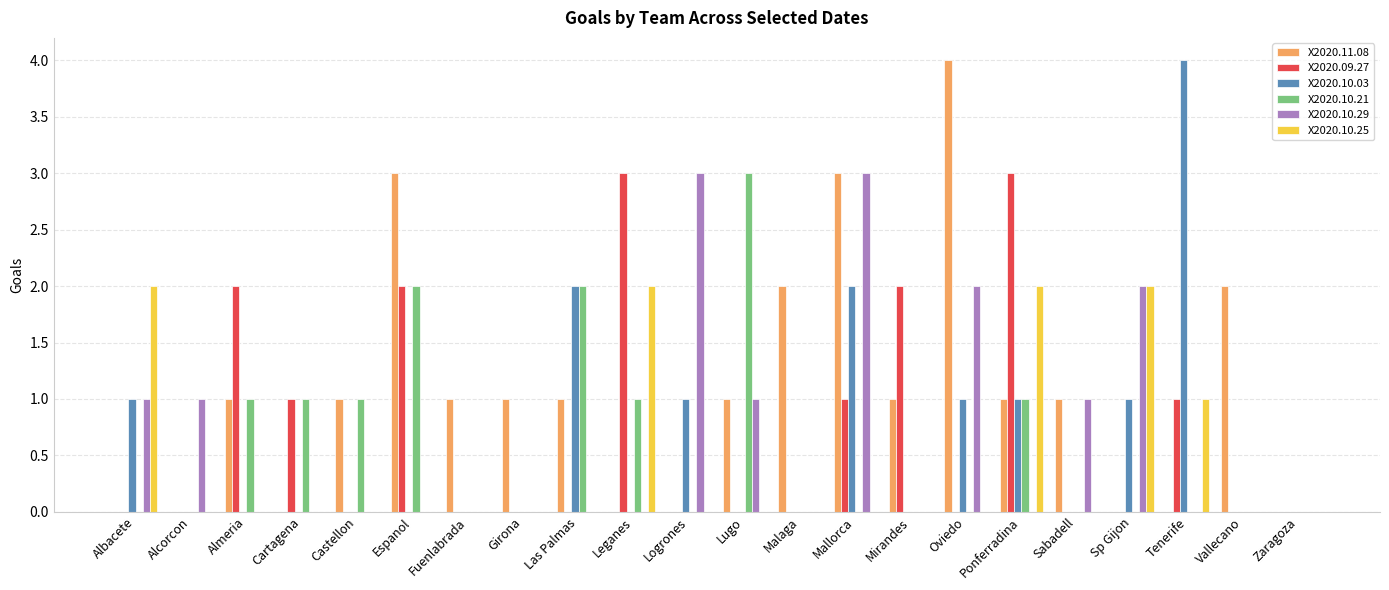

What is the total value across all series at Girona?

1